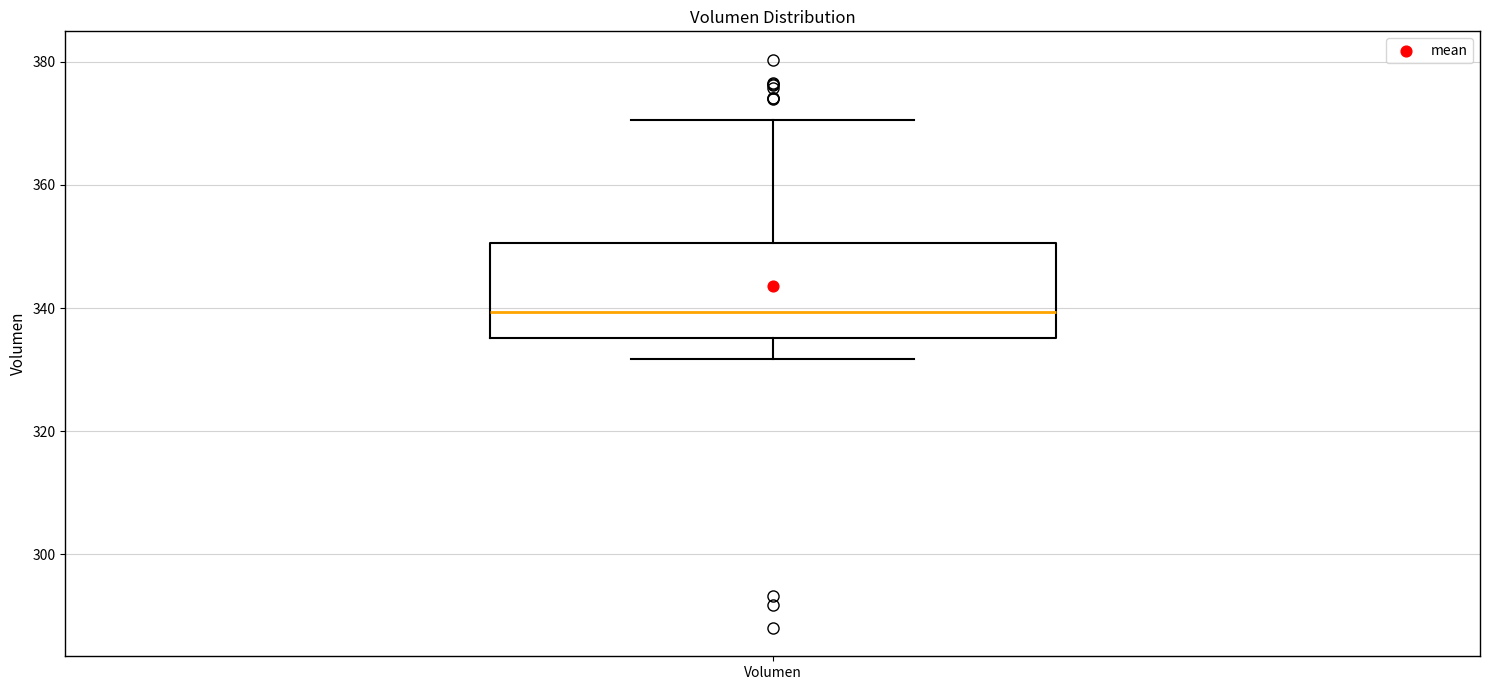

Transcribe this box plot: give where the median line is, the range the box spans, and where the two whiskers end, as read against the y-axis. The values are not printed on the chart, so give them approximately, as read against the axis.

median 340, box 336 to 350, whiskers 332 to 370